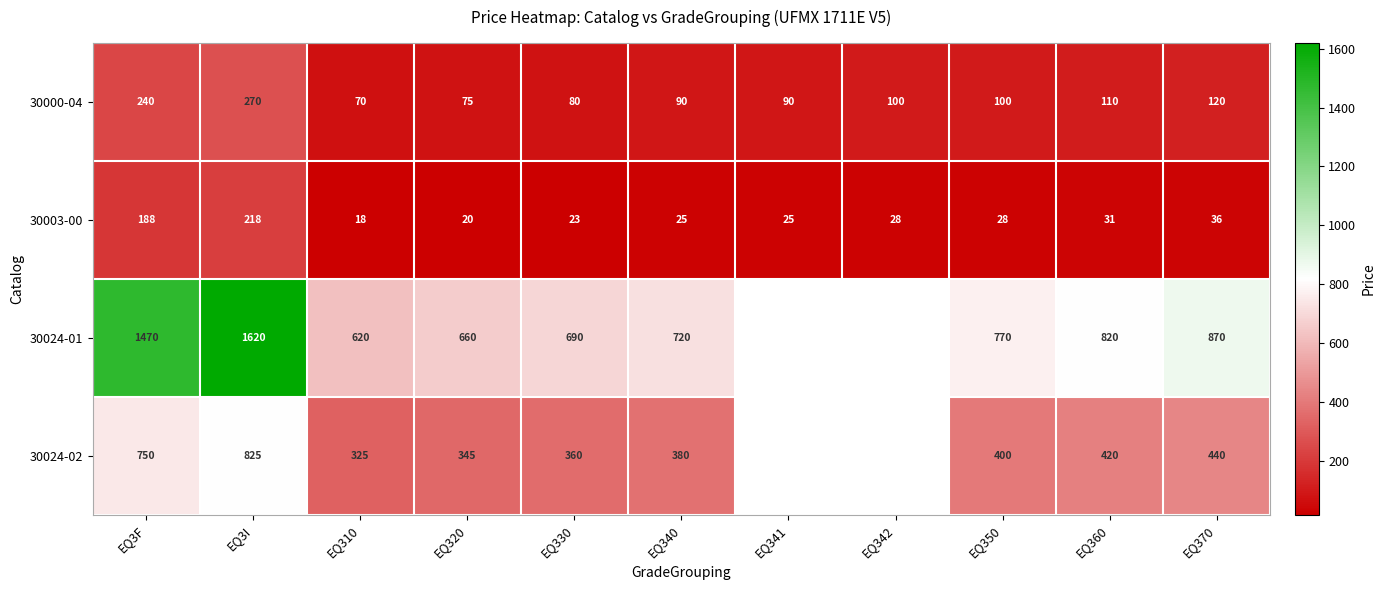

At which category is the sum across all series the highest?

EQ3I